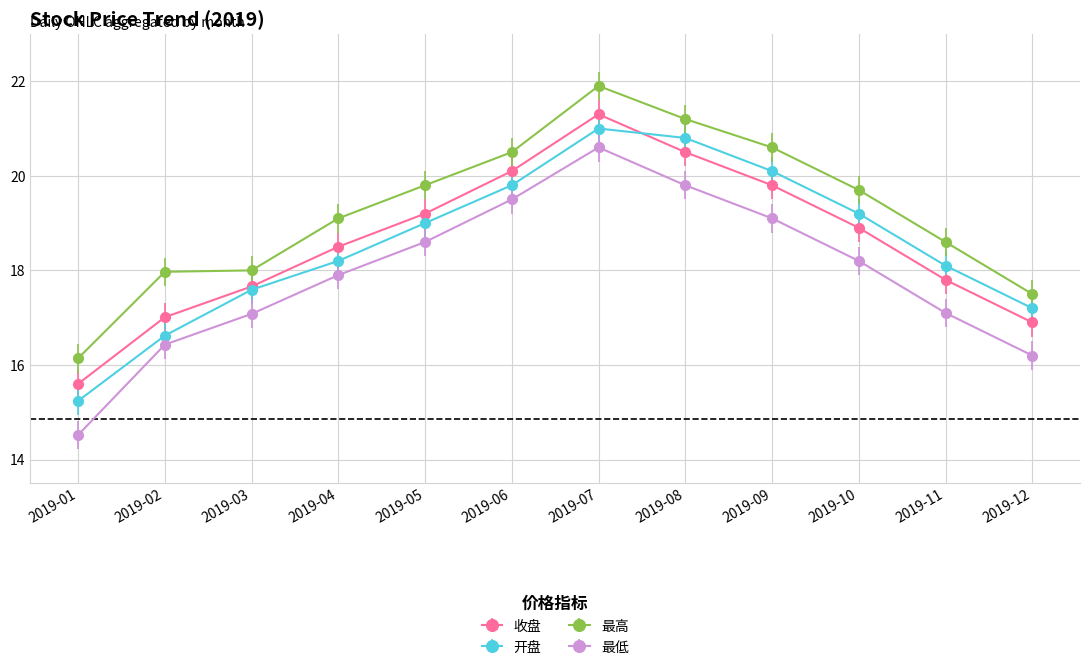

What is the sum of the 最高 values at 2019-08 and 2019-05?

41.0